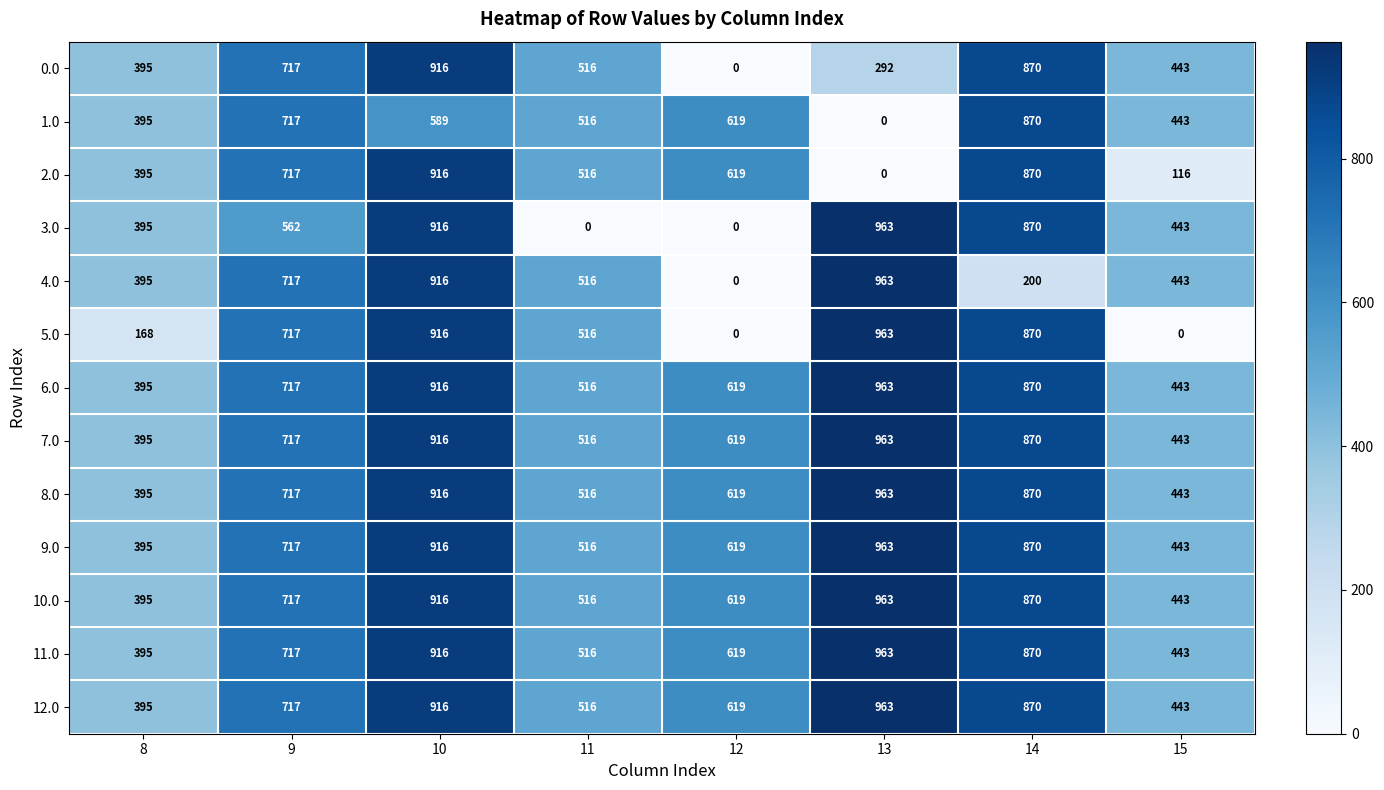

How many distinct data groups are displayed?

13